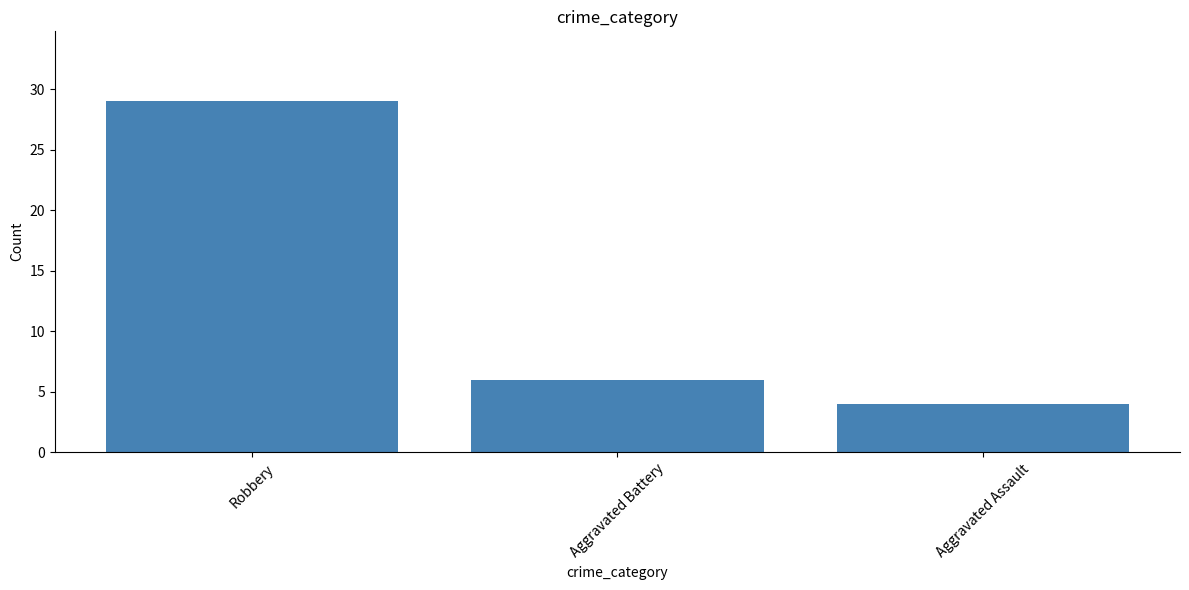

List the labels in order of value, largest first.

Robbery, Aggravated Battery, Aggravated Assault